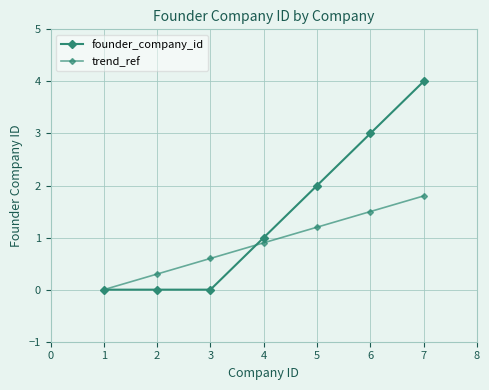

Which series has the largest total across all categories?

founder_company_id